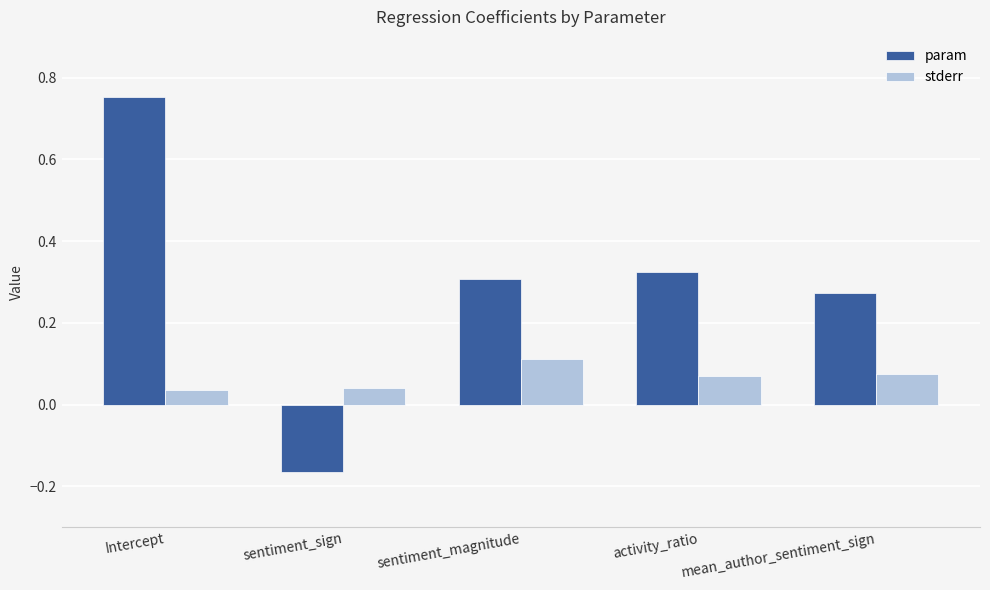

What is the sum of all param values?

1.5